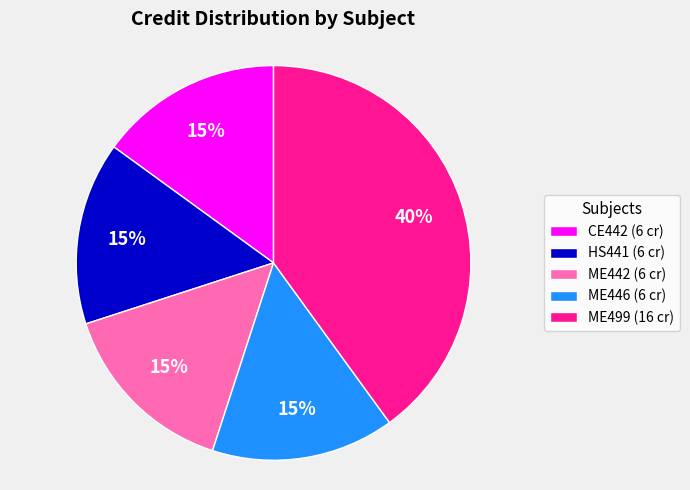

Between ME499 (16 cr) and ME442 (6 cr), which is larger?

ME499 (16 cr)